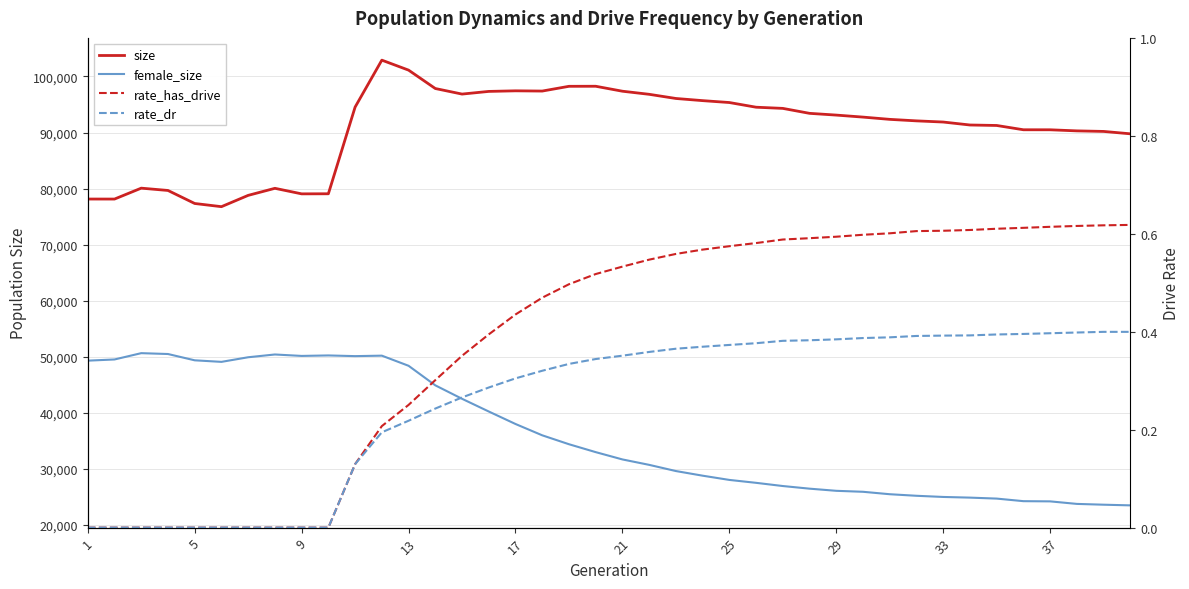

How many data points does each series have?

40